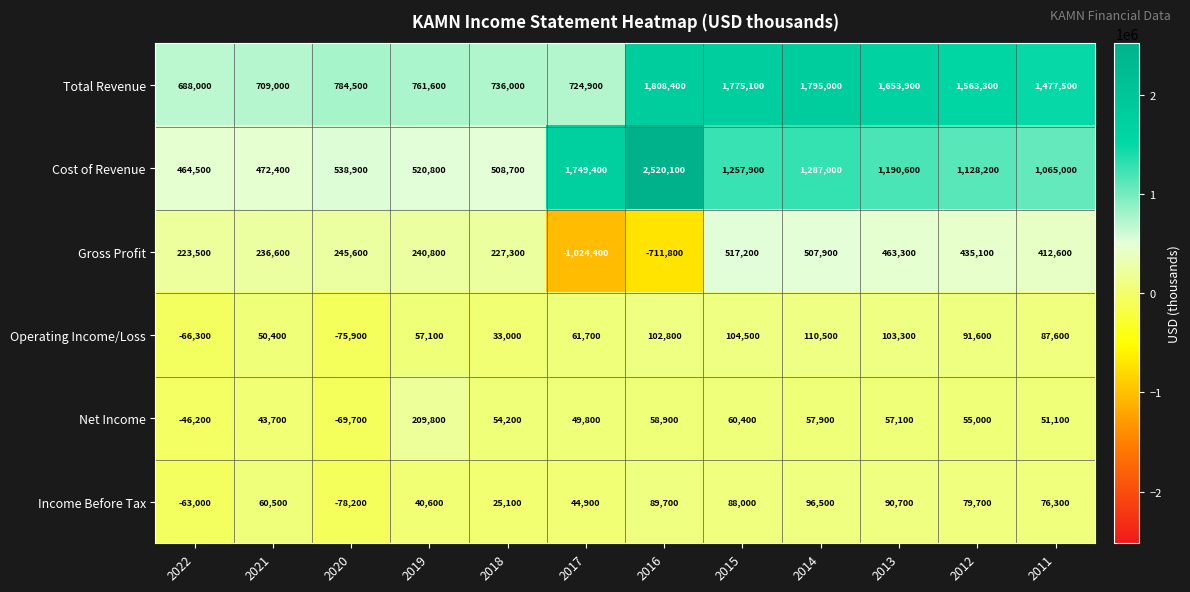

At how many categories does at least one series exceed 2458884?

1